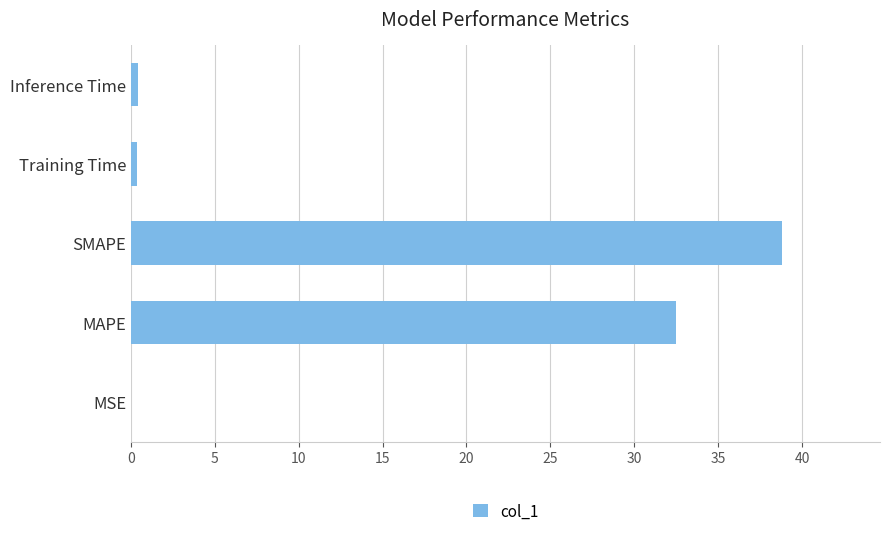

Between MAPE and MSE, which is larger?

MAPE